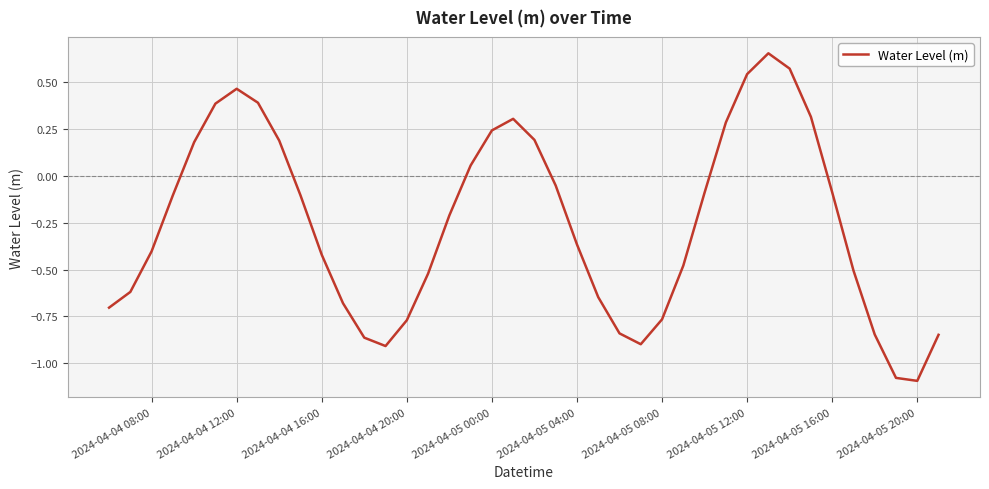

Is this an area chart (filled region under the line)?

No